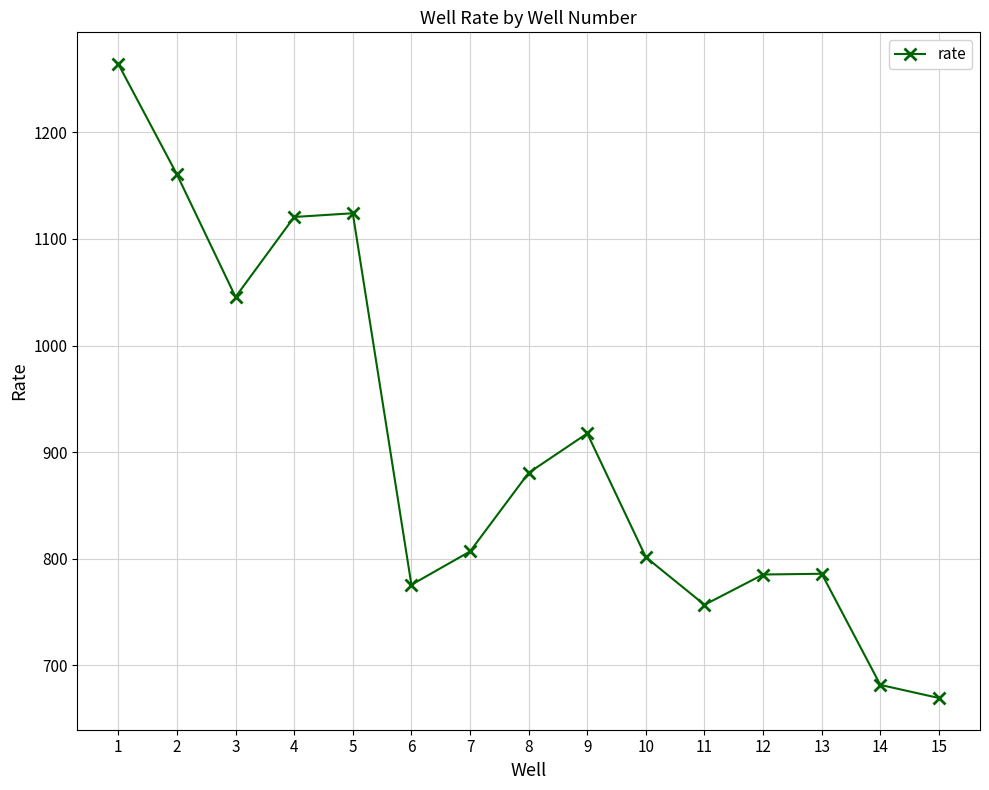

The value at 14 is 1007.2. True or false?

False